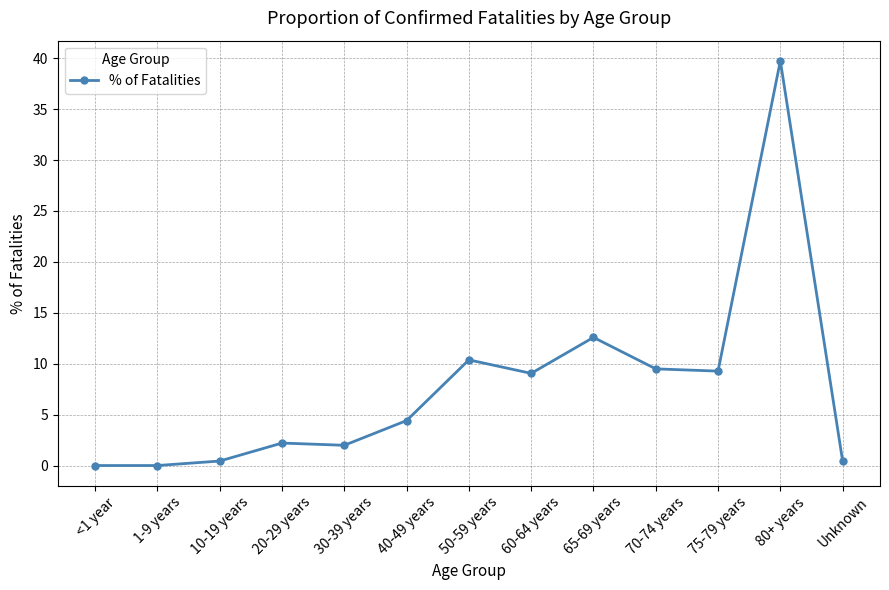

True or false: the data shows 12.6 at 65-69 years.

True